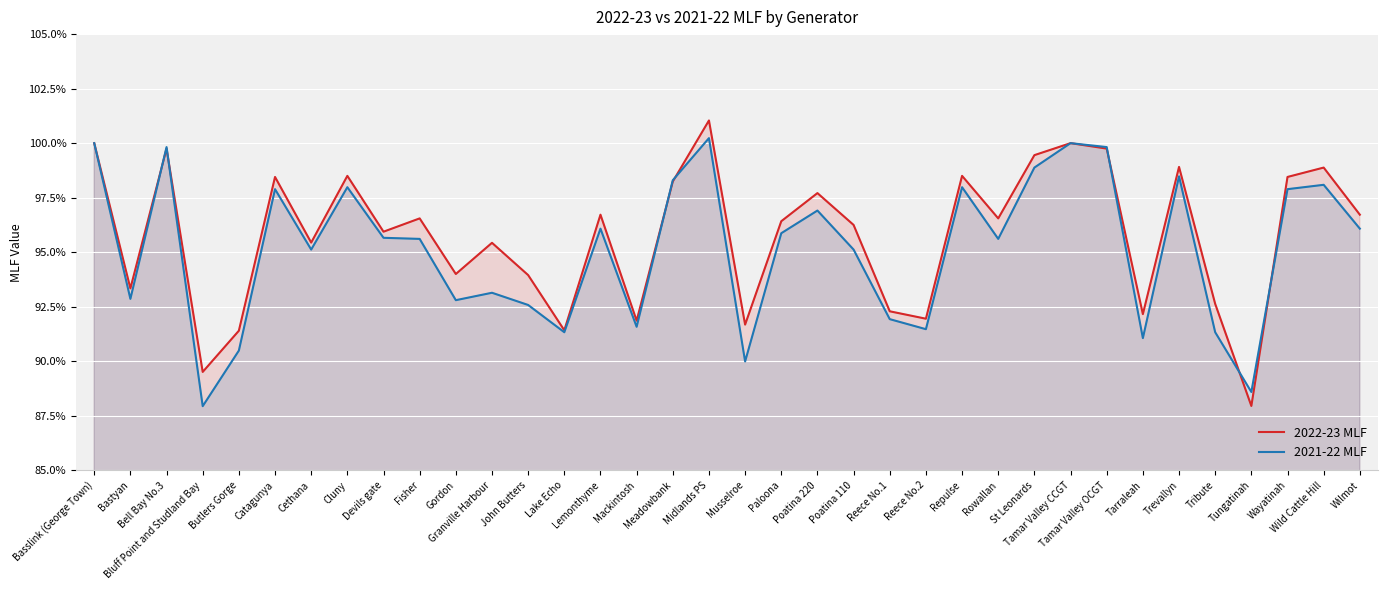

How many distinct data groups are displayed?

2